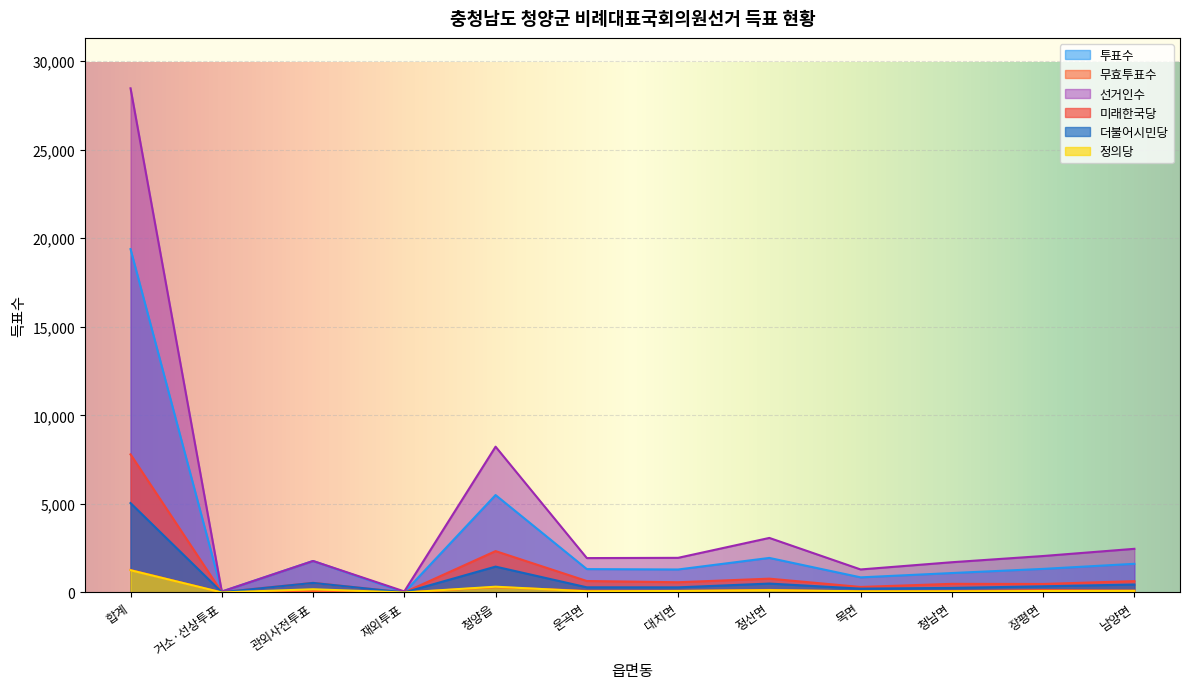

How many values in the 더불어시민당 series are below 348?

6